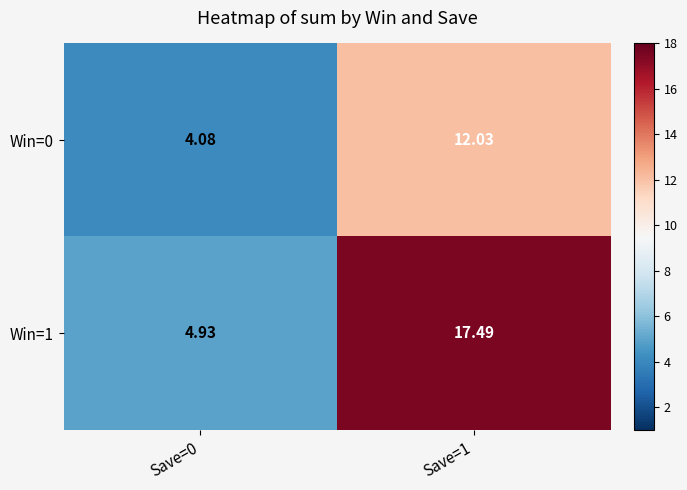

Is the value of Win=1 at Save=0 greater than the value of Win=0 at Save=1?

No